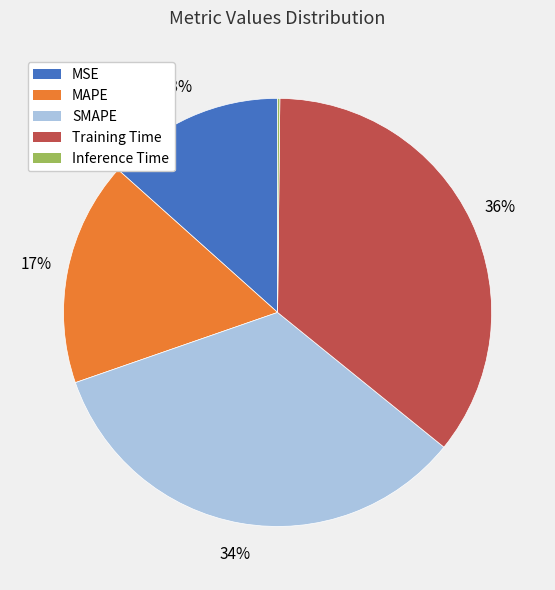

What percentage is the MAPE slice, to the nearest percent?

17%